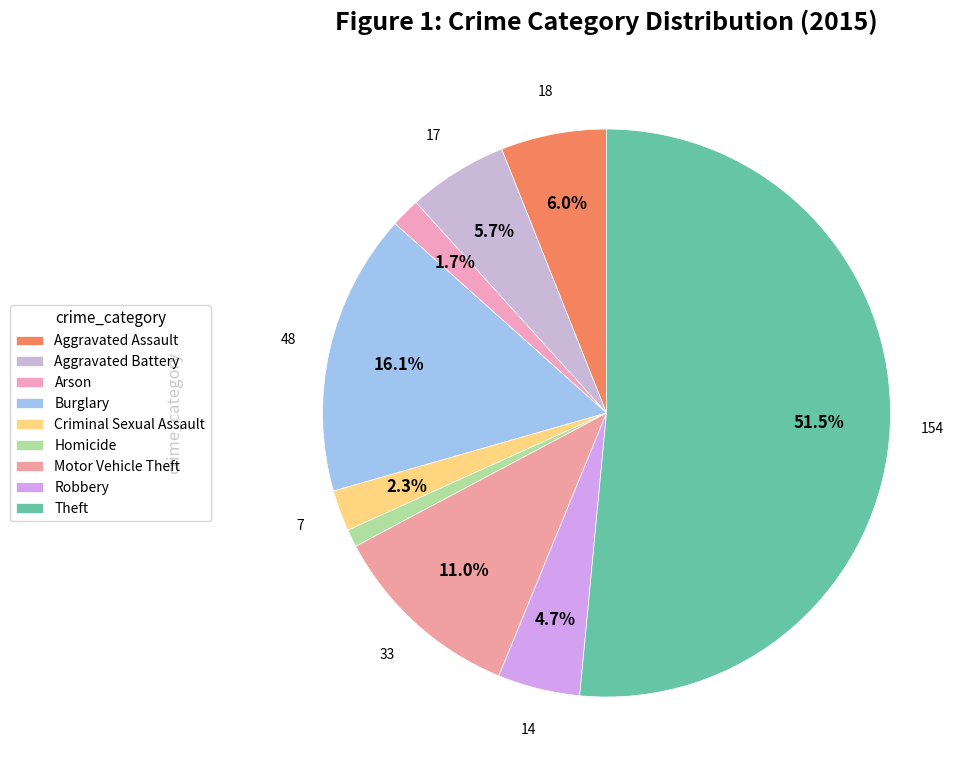

Count the number of slices in the pie.

9